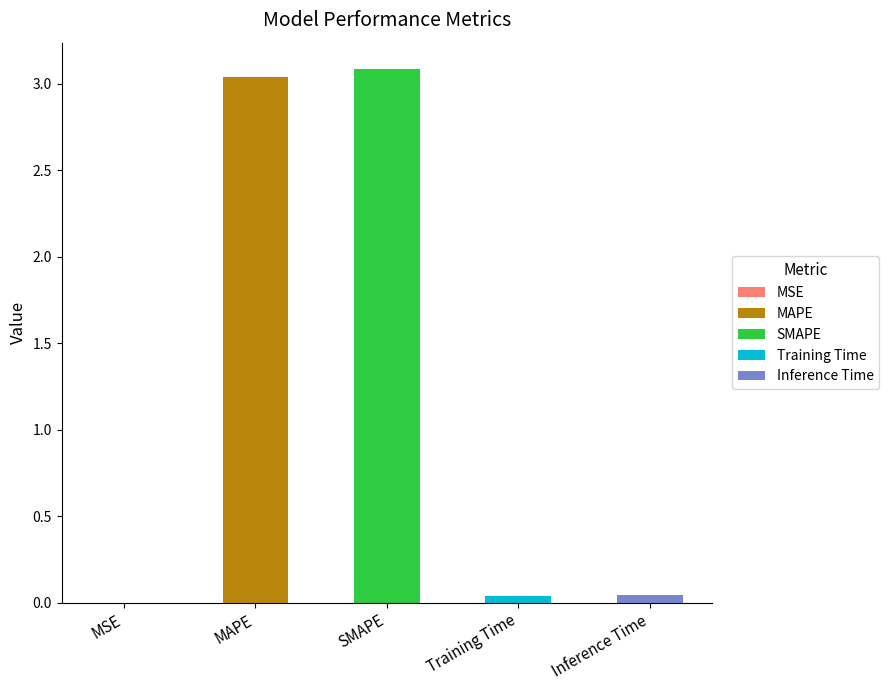

Which label corresponds to the smallest value in the chart?

MSE